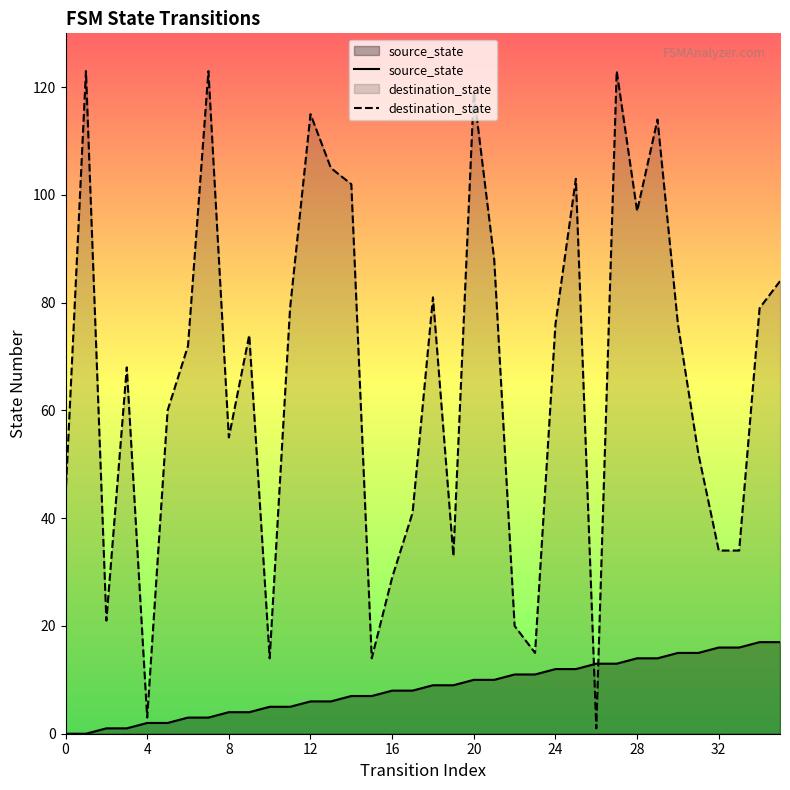

What is the difference between the source_state values at 16 and 28?

6